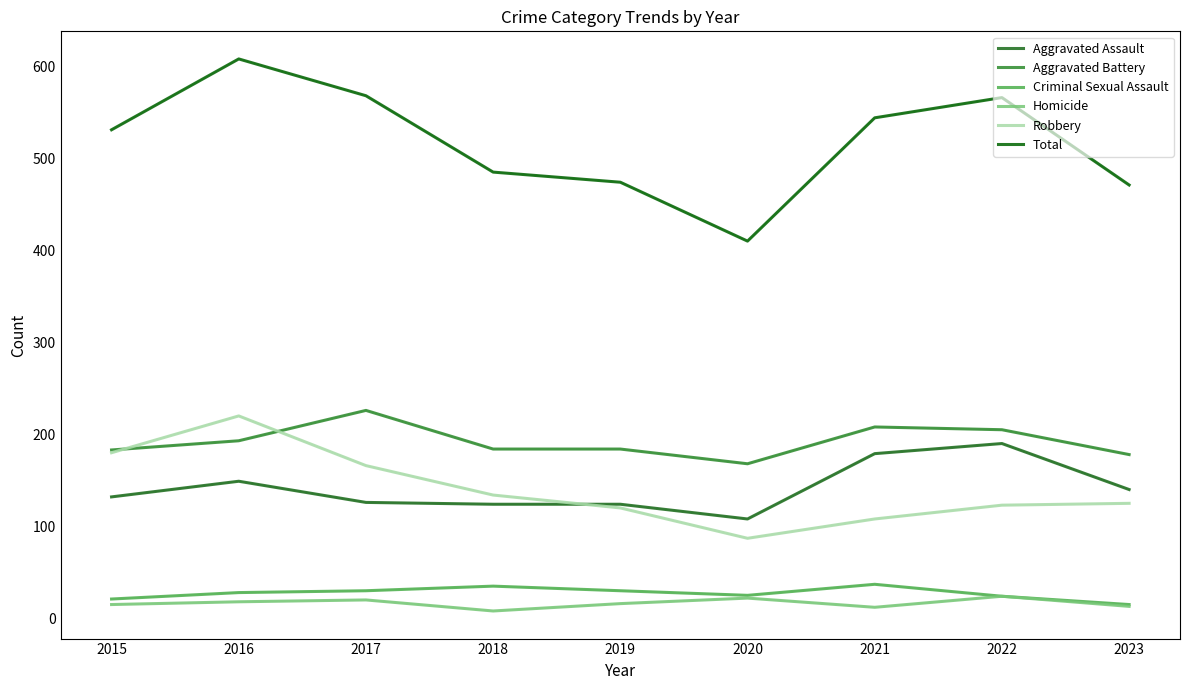

Is it true that Aggravated Assault equals 124 at 2019?

True